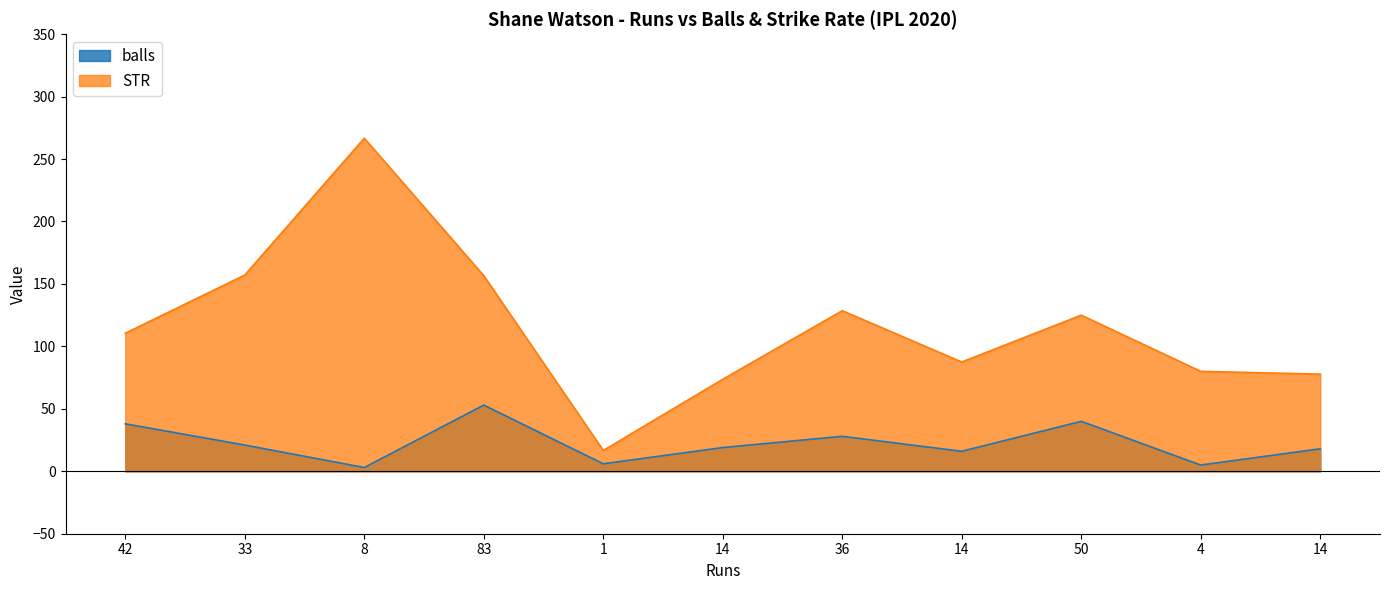

Is it true that STR equals 74.9 at 83?

False